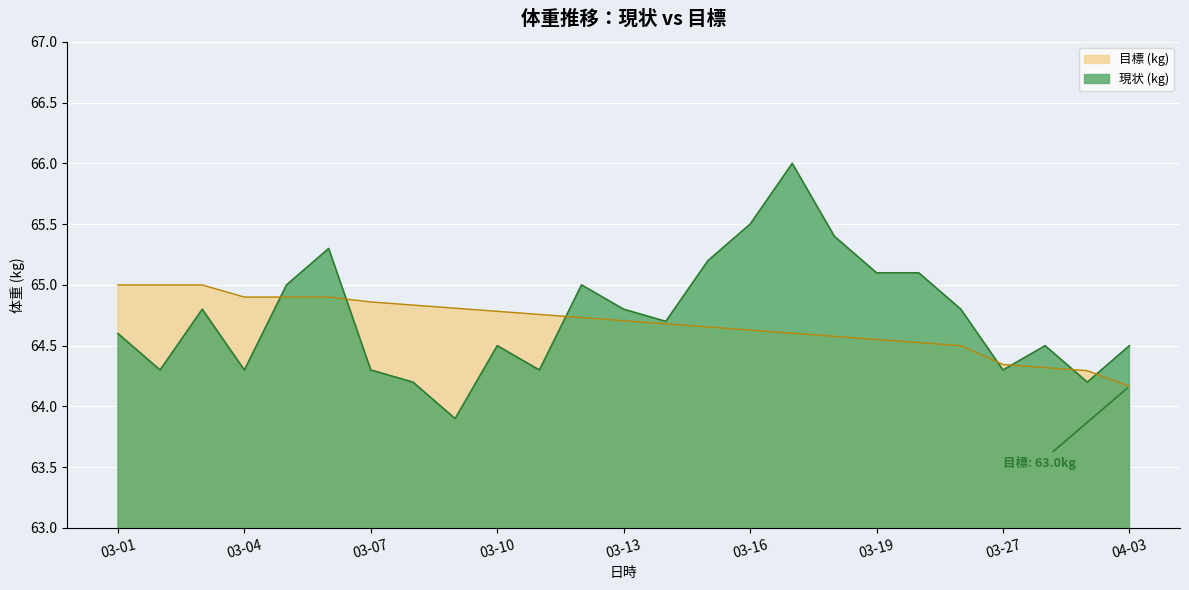

What is the label of the 21st point from the right?

2016-03-05